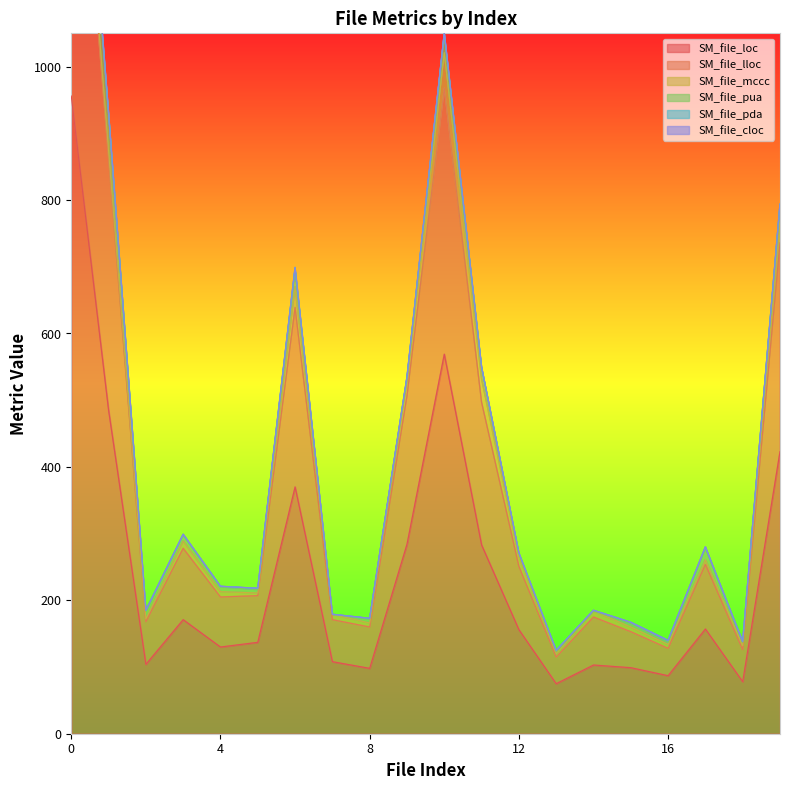

At how many categories does at least one series exceed 291?

5